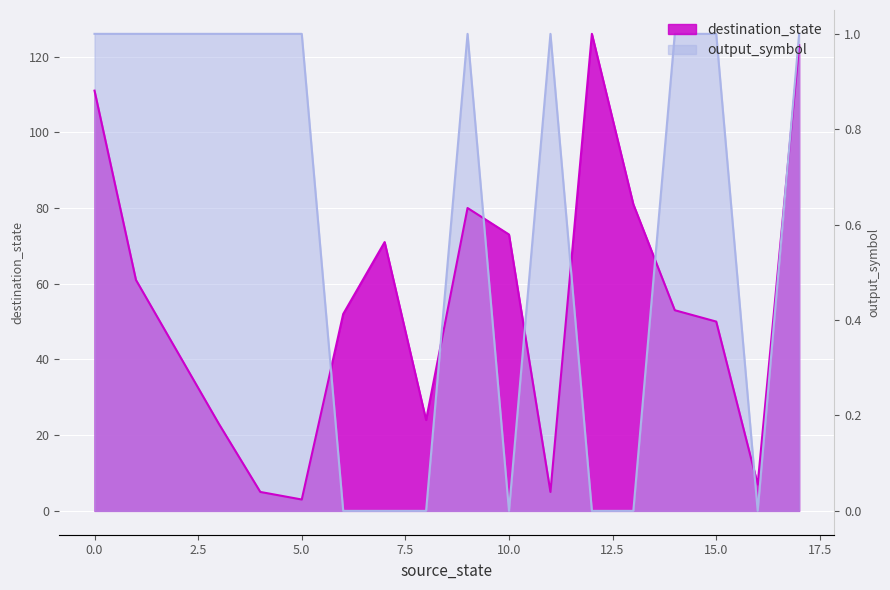

What is the value of the destination_state point at the 8th from the left?

71